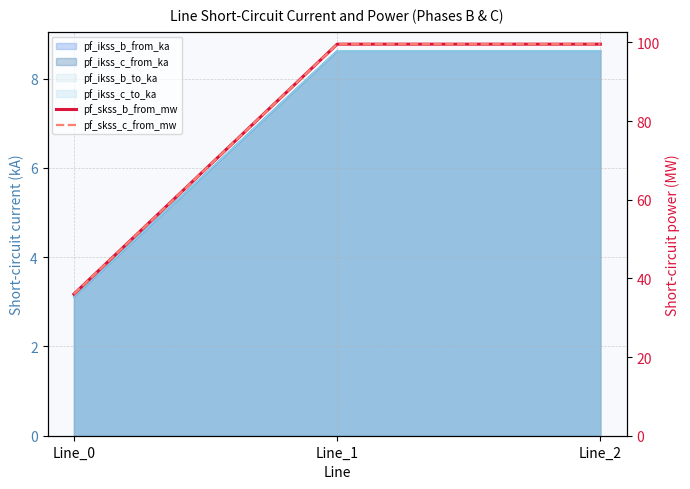

How many data points does each series have?

3